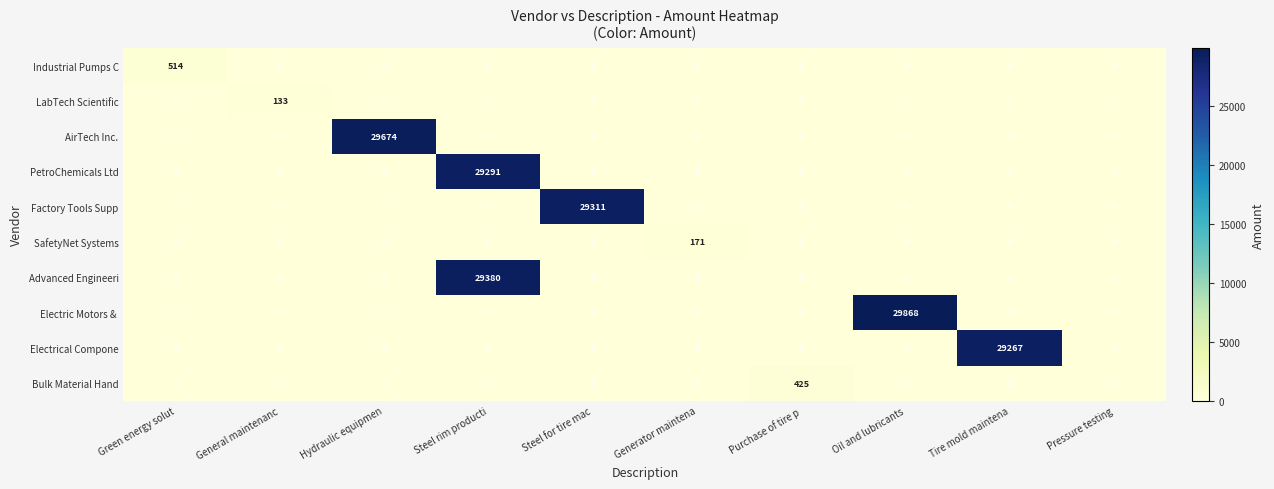

At how many categories does at least one series exceed 26718?

5